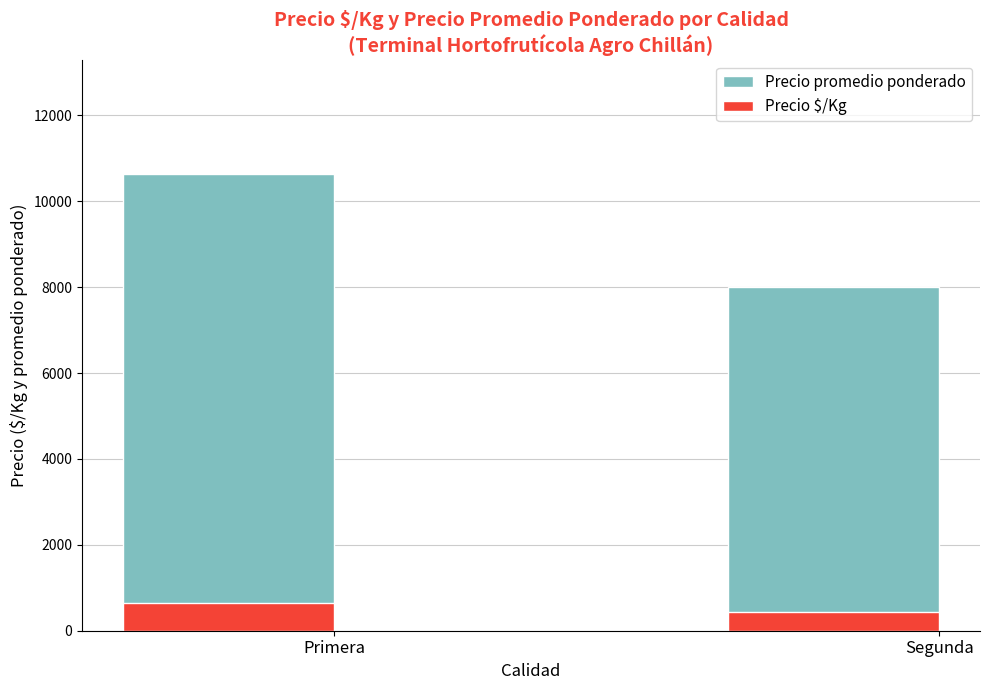

Which category has the lowest value across all series?

Segunda